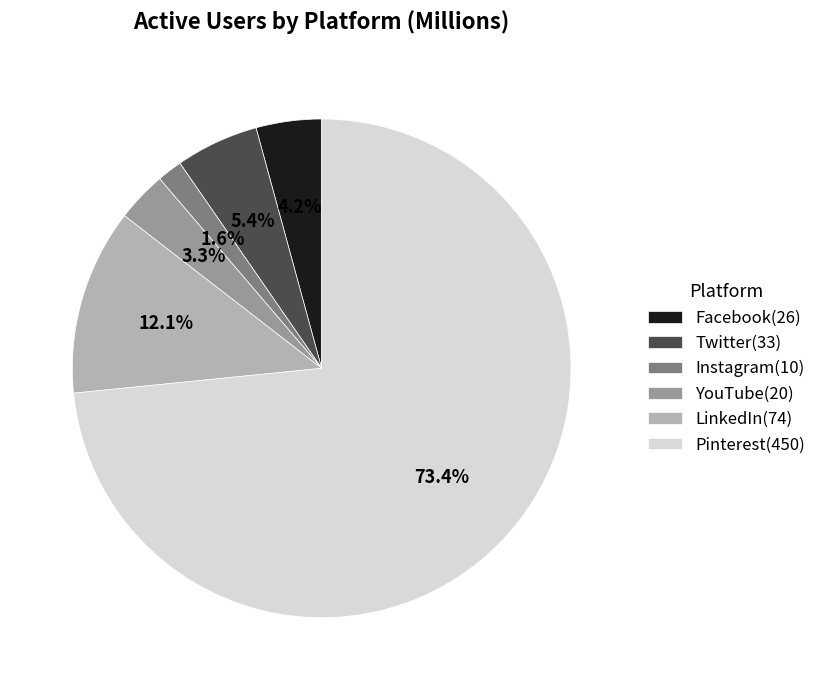

How many slices are in this pie chart?

6